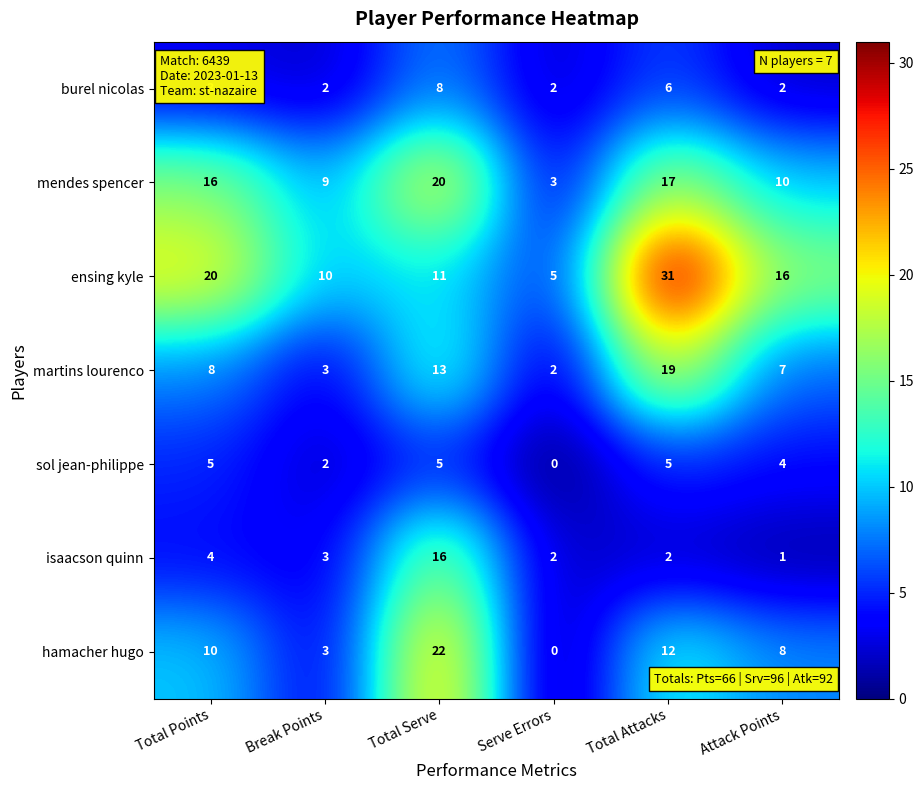

What is the highest value of the sol jean-philippe series?

5